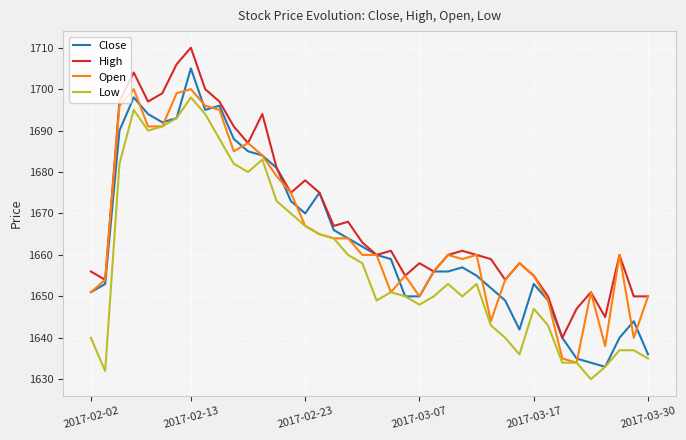

What are all the series names shown in the legend?

Close, High, Open, Low